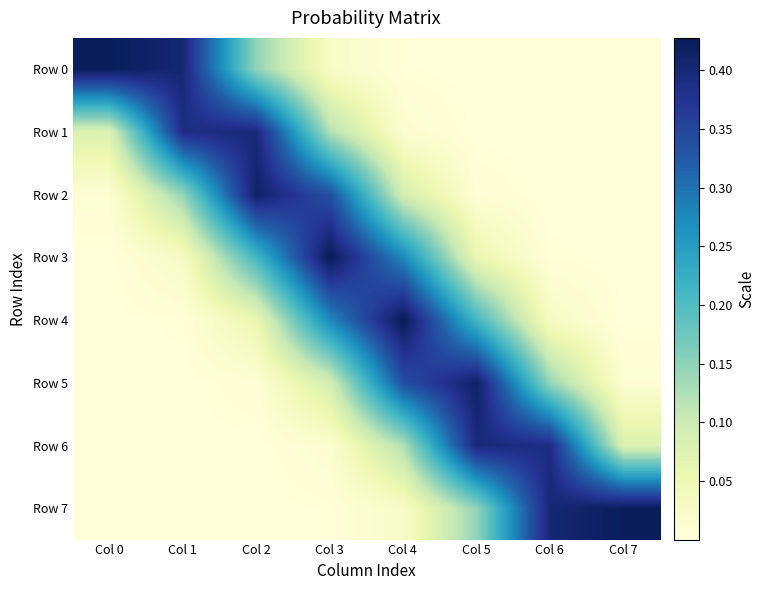

List the series in order of their peak value, lowest first.

Row 6, Row 1, Row 5, Row 2, Row 0, Row 7, Row 3, Row 4